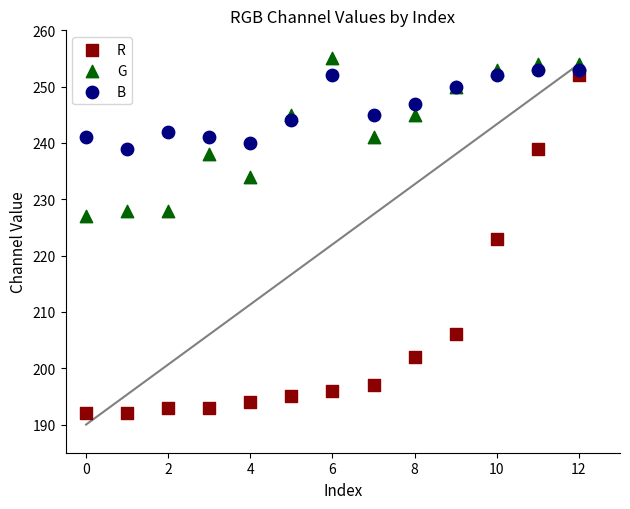

In the R series, what Y value is closest to 222?

223